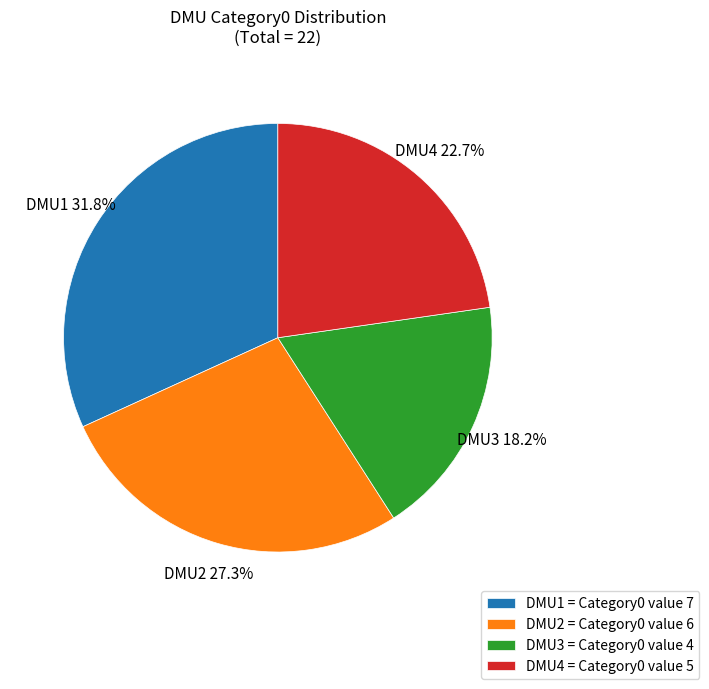

What percentage is NOT represented by DMU1?

68.2%